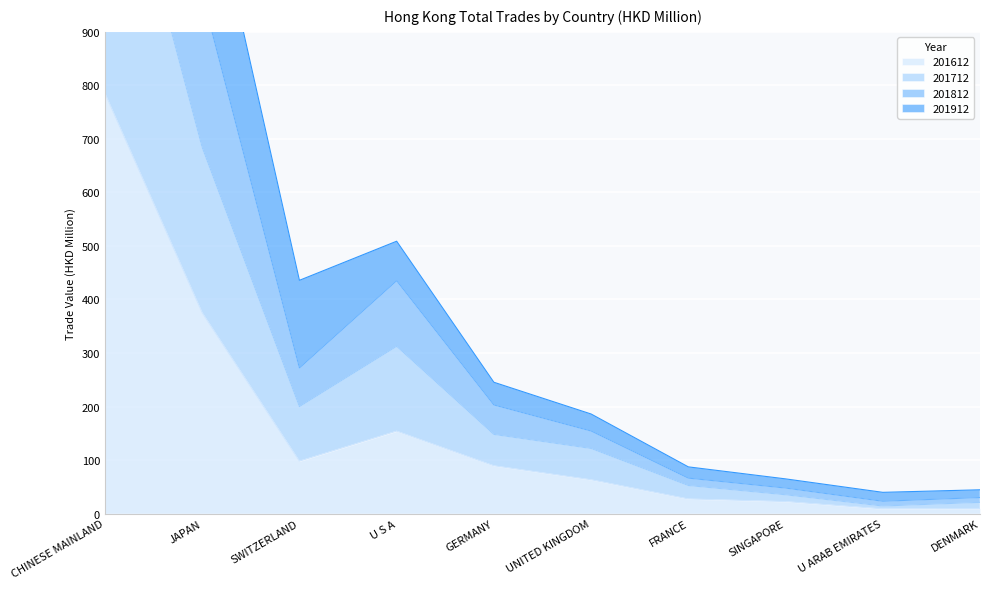

What is the highest value of the 201612 series?

785.0